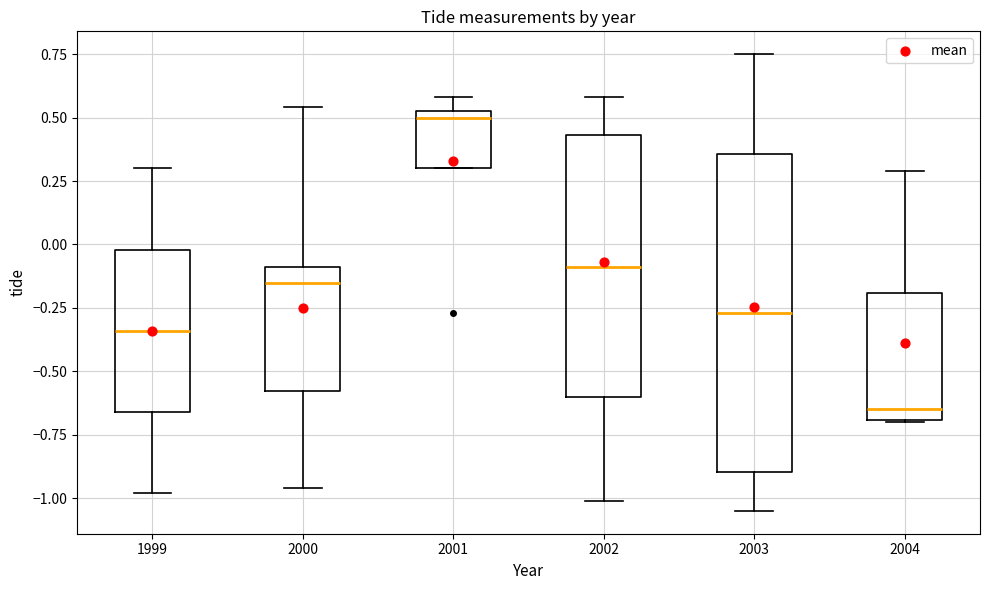

Which box is the tallest, from its lower edge to its upper edge?

2003